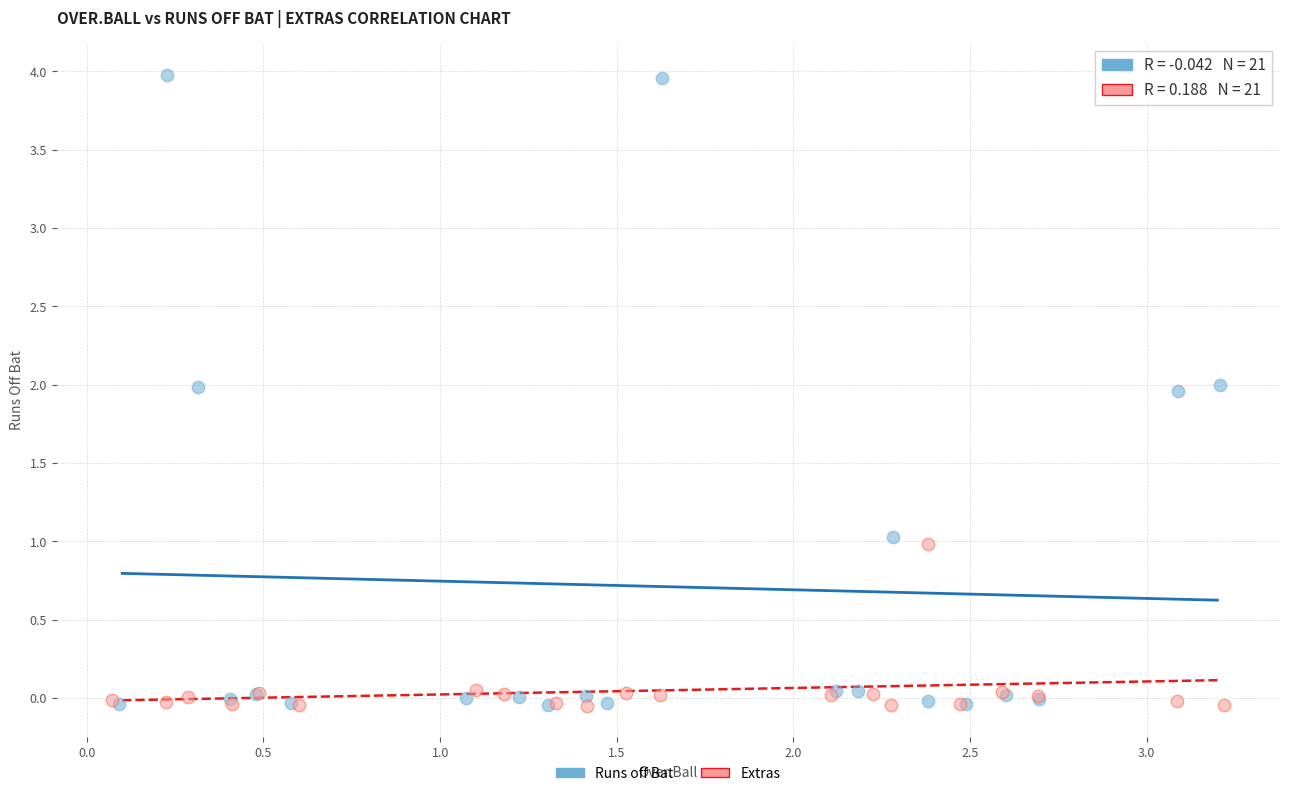

Which series has the largest Y range (max minus min)?

Runs off Bat